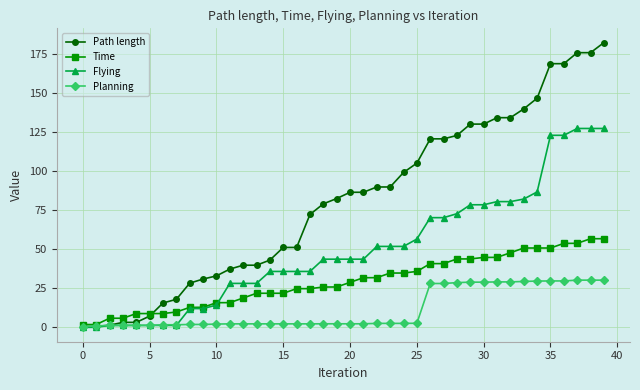

Which series has the widest spread of values?

Path length